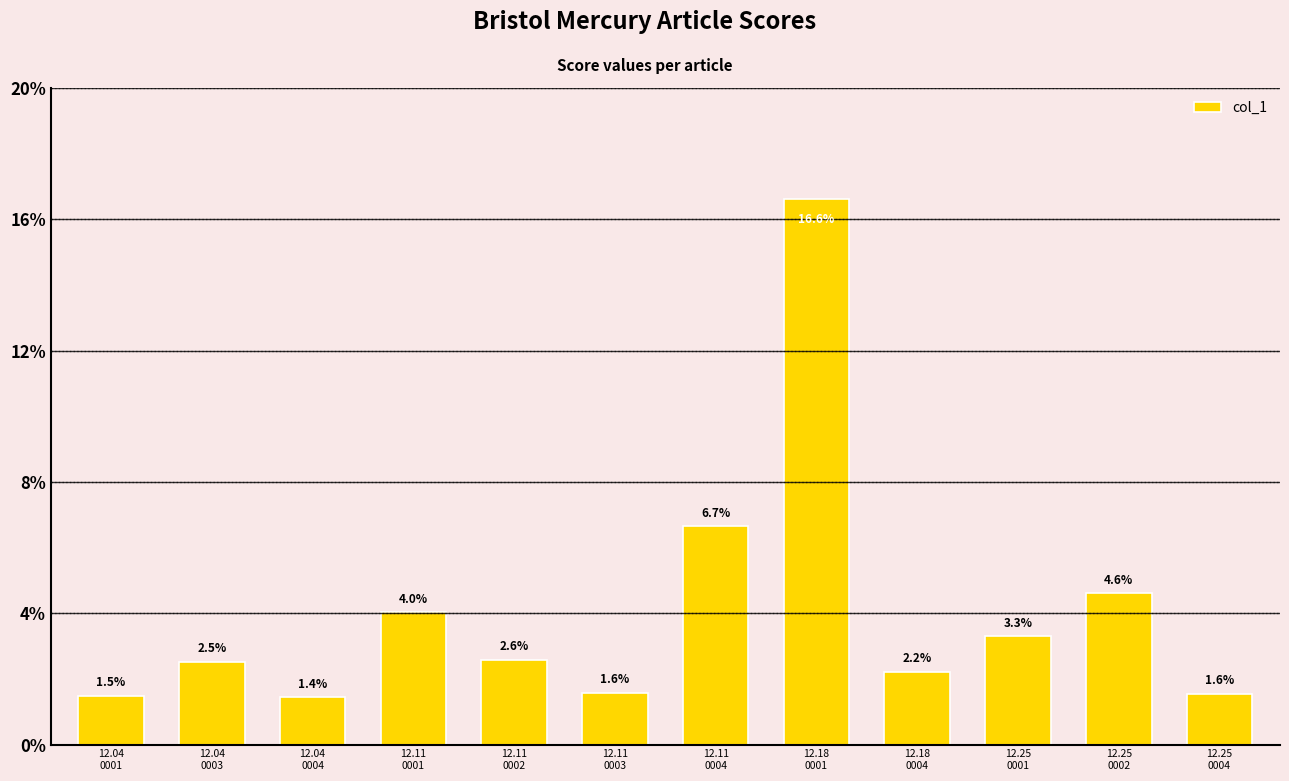

Which has a higher value, 12.18
0001 or 12.25
0002?

12.18
0001